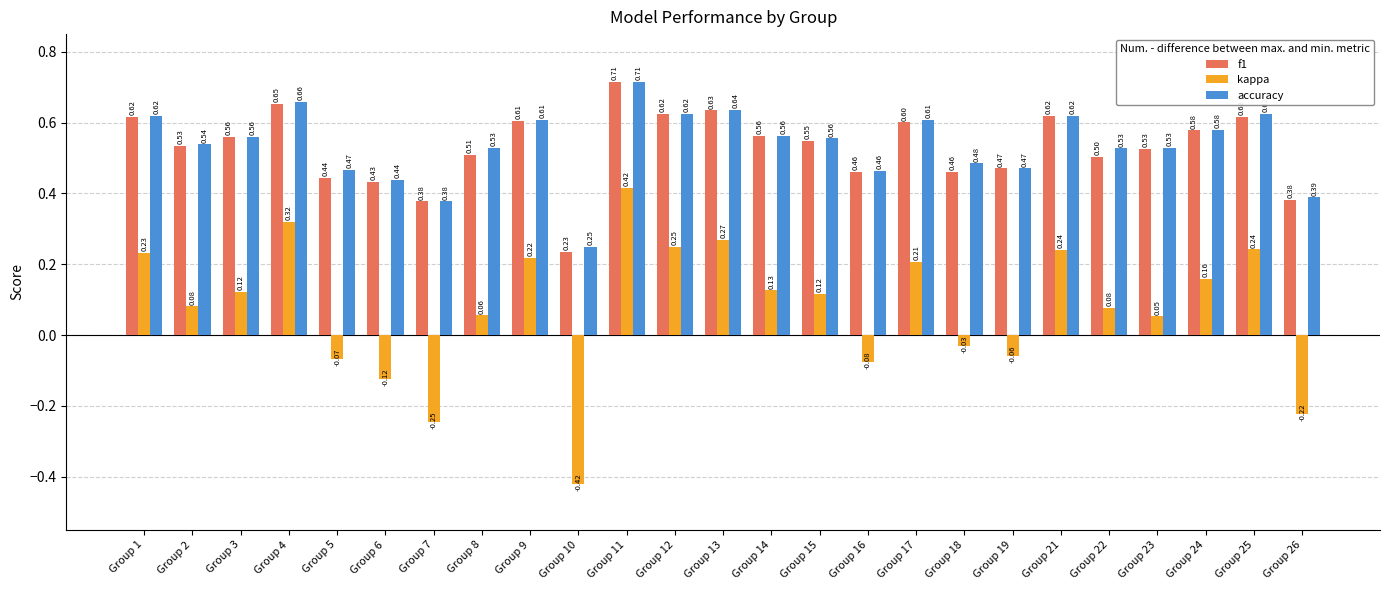

Which label corresponds to the smallest value in the chart?

Group 10